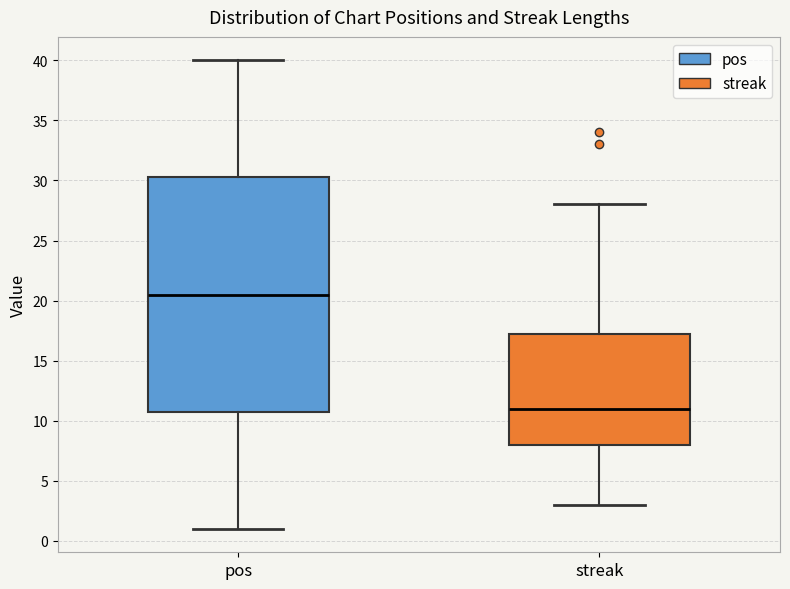

Reading left to right, read every box against the y-axis: the position of its median line, the range the box covers, and the ends of its whiskers. The values are not printed on the chart, so give them approximately, as read against the axis.

pos: median 20.5, box 11.0 to 30.5, whiskers 1.0 to 40.0
streak: median 11.0, box 8.0 to 17.5, whiskers 3.0 to 28.0